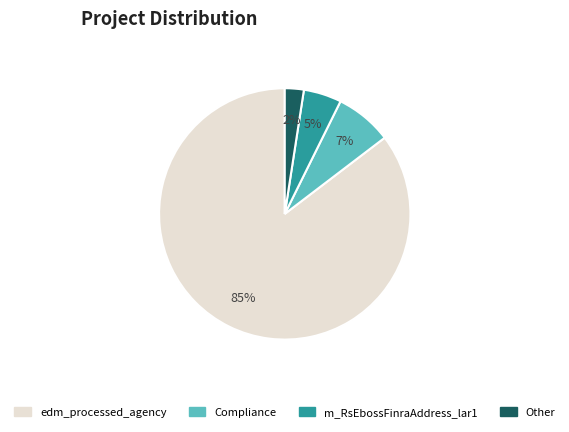

Rank the categories by value from highest to lowest.

edm_processed_agency, Compliance, m_RsEbossFinraAddress_lar1, Other